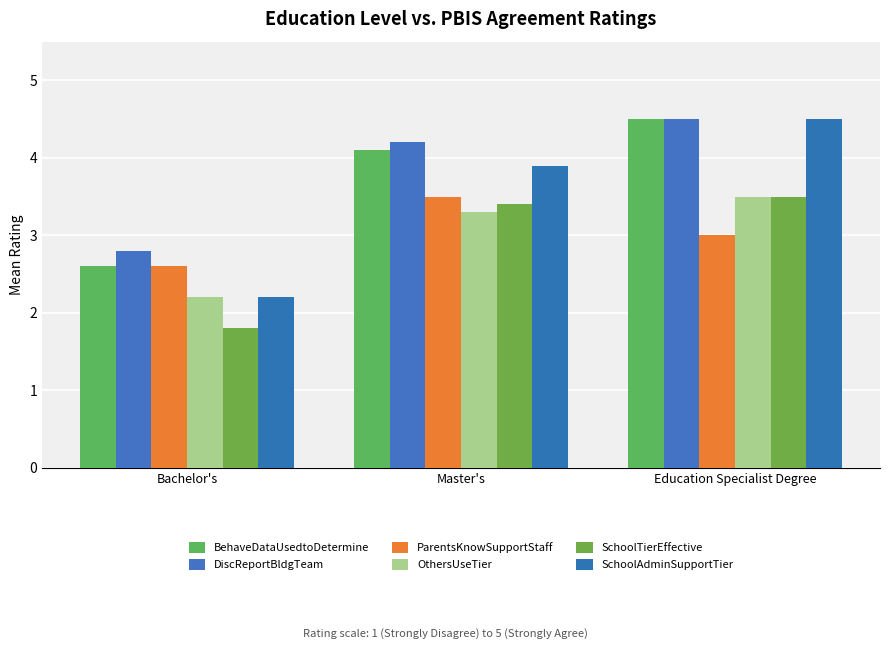

What is the label of the 1st bar from the right?

Education Specialist Degree